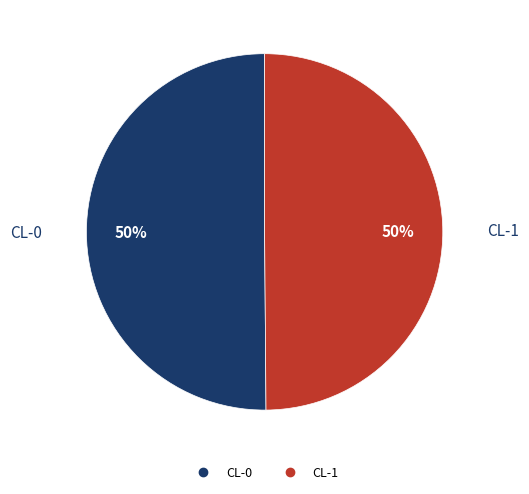

Is the sum of CL-0 and CL-1 greater than half?

Yes